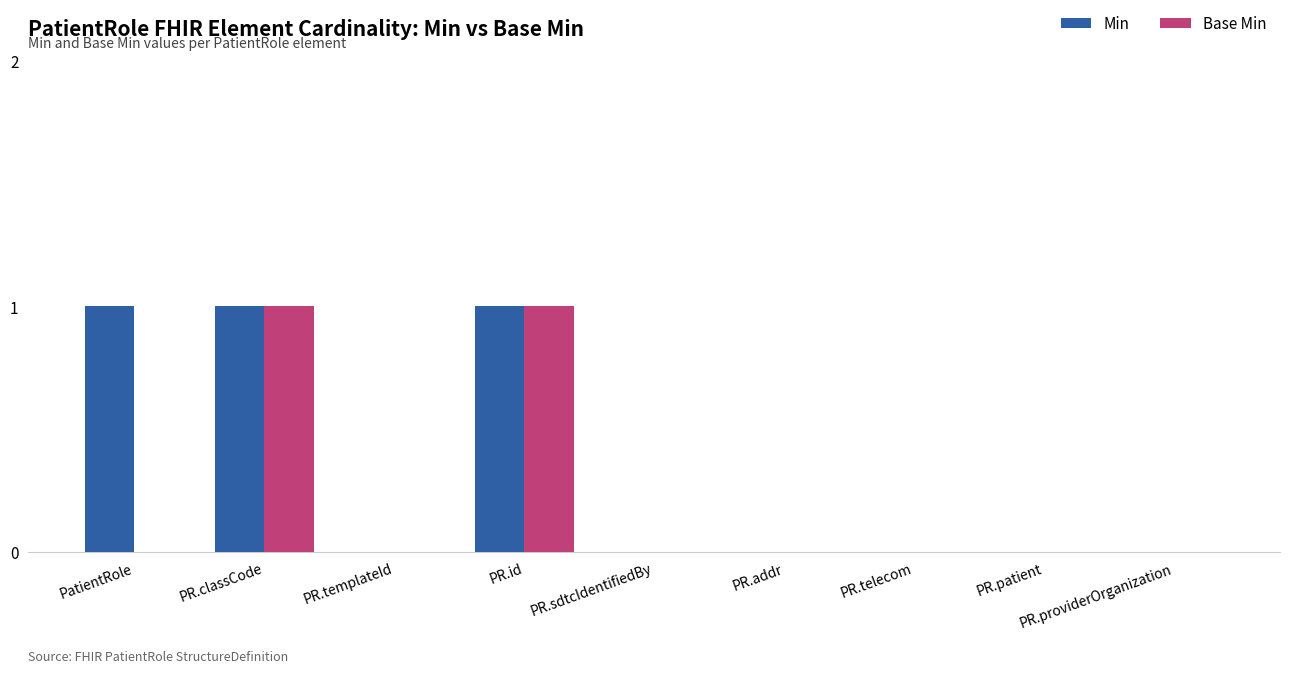

Which series has the largest total across all categories?

Min